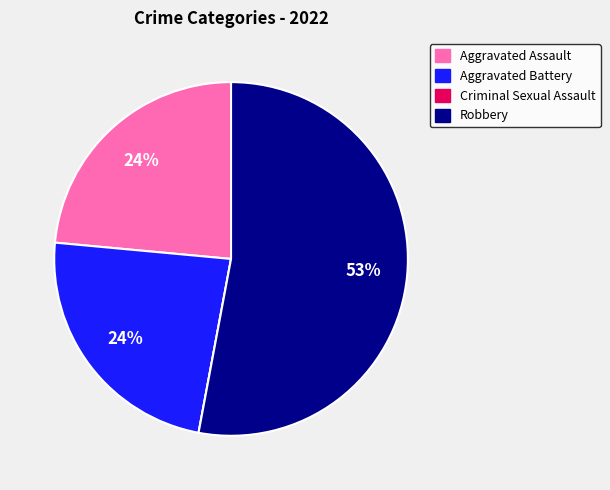

Between Aggravated Battery and Robbery, which is larger?

Robbery